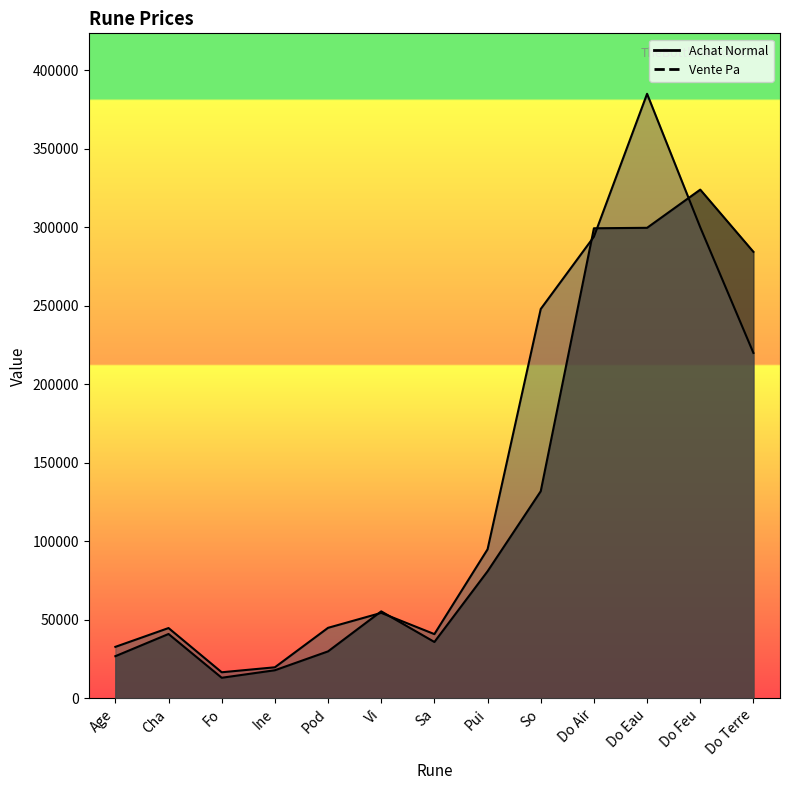

Where does the Achat Normal series first go above 55479?

Pui